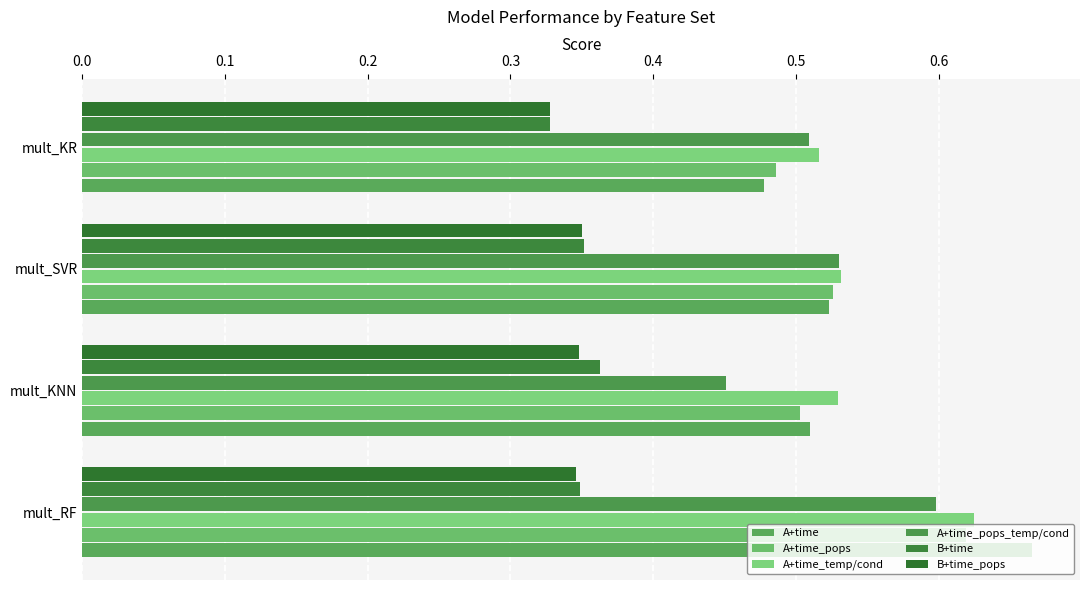

How many data points does each series have?

4